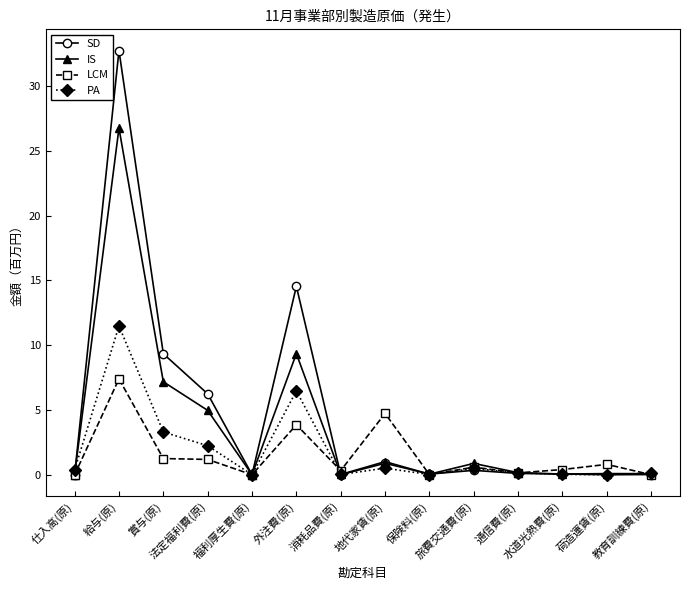

Rank the series by their maximum value, from highest to lowest.

SD, IS, PA, LCM